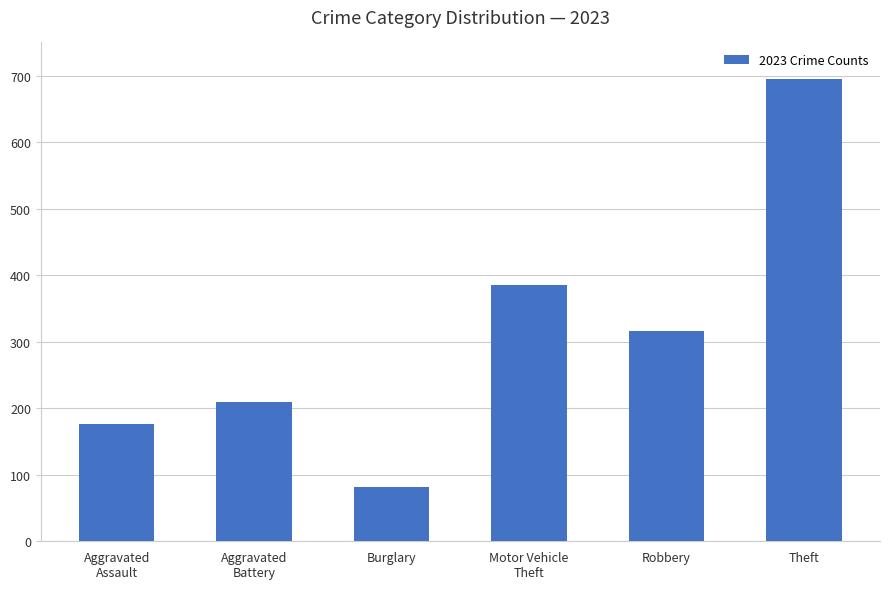

What is the label of the 5th bar from the right?

Aggravated
Battery